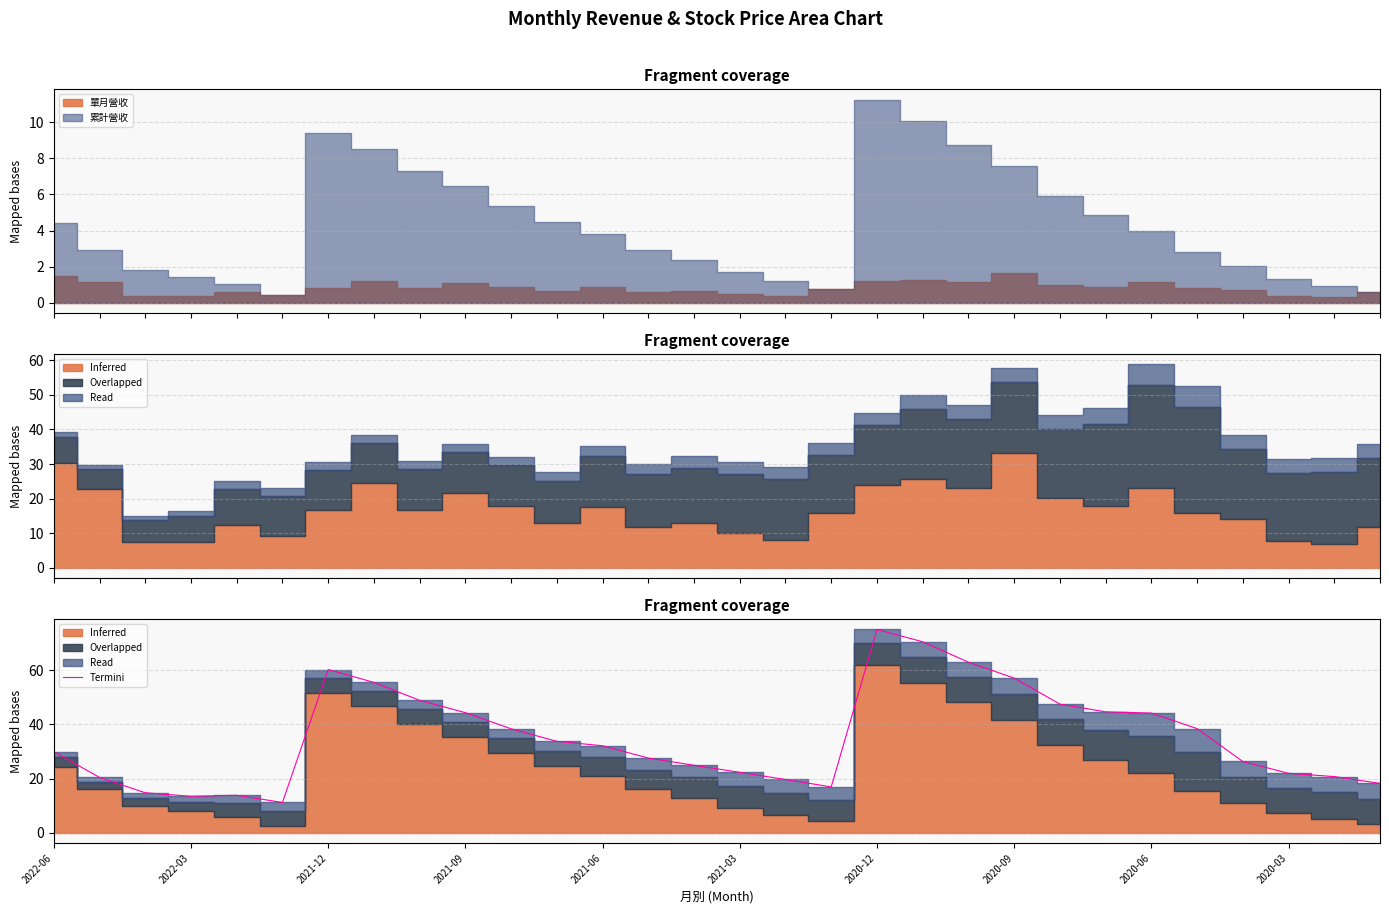

How many data points are above 32?

15